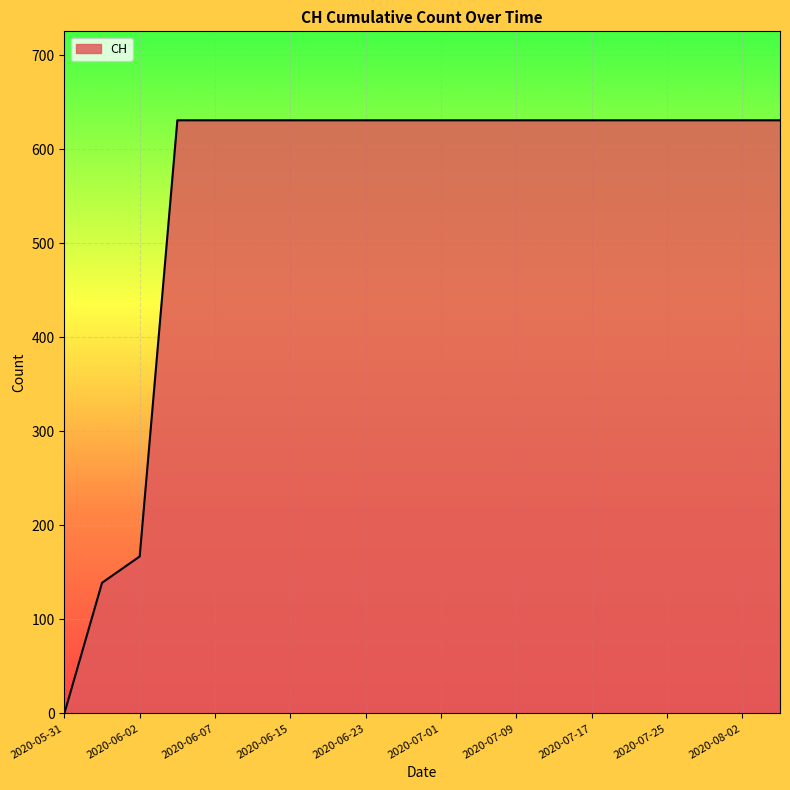

How many lines are shown in the chart?

1